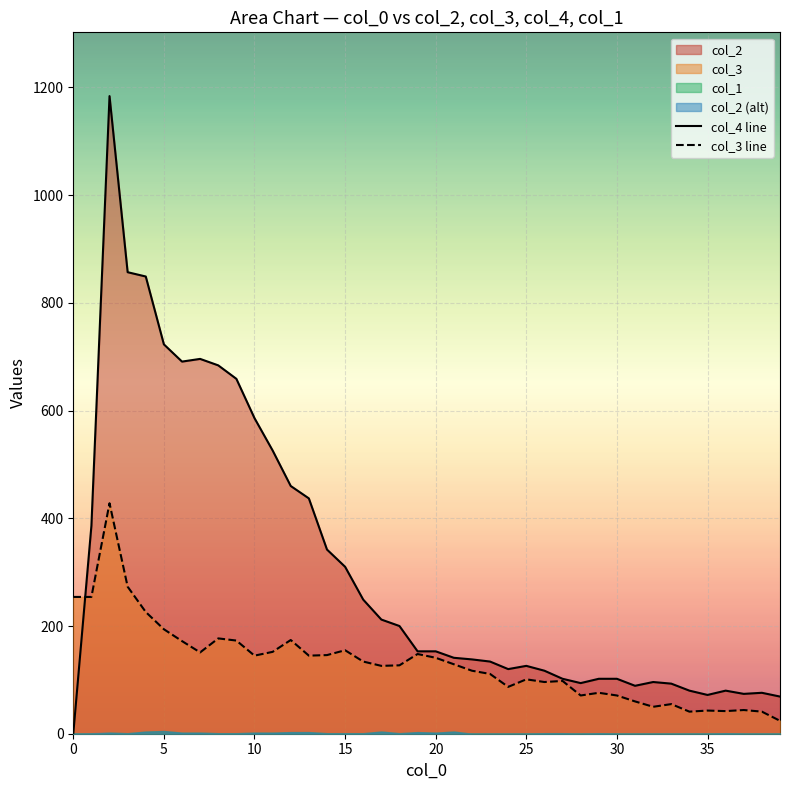

Is it true that col_4 line equals 460 at 12?

True